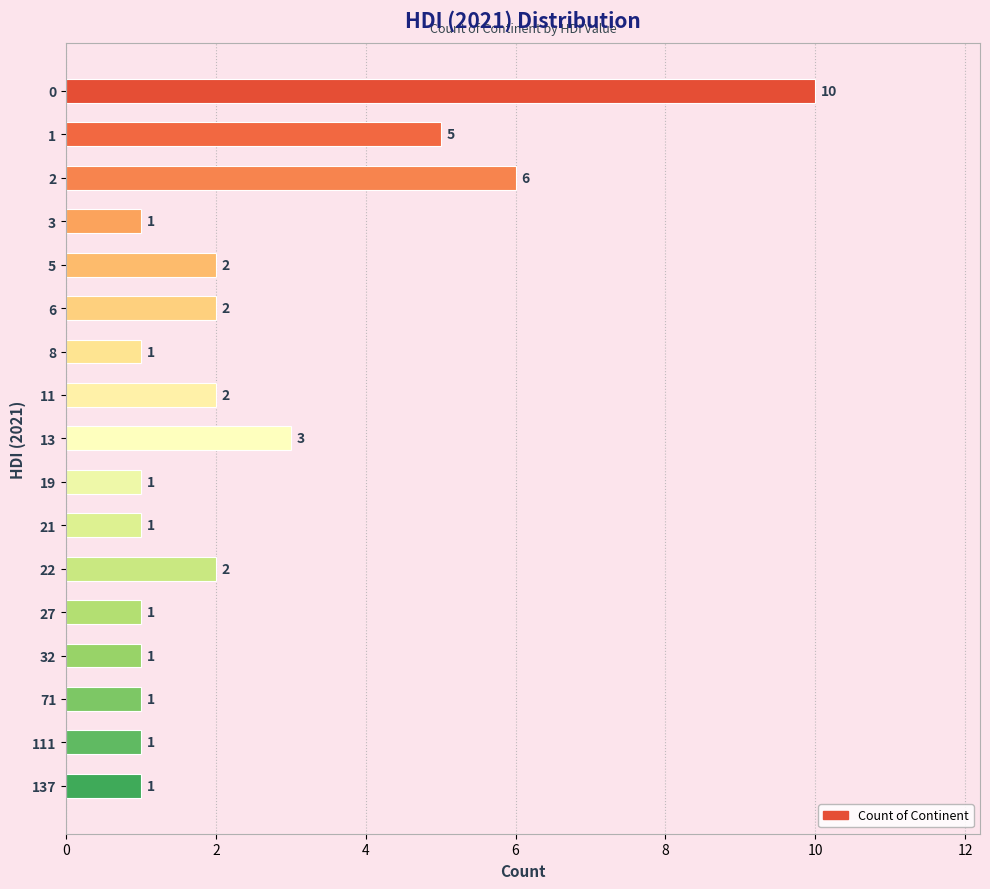

What is the maximum value shown in the chart?

10